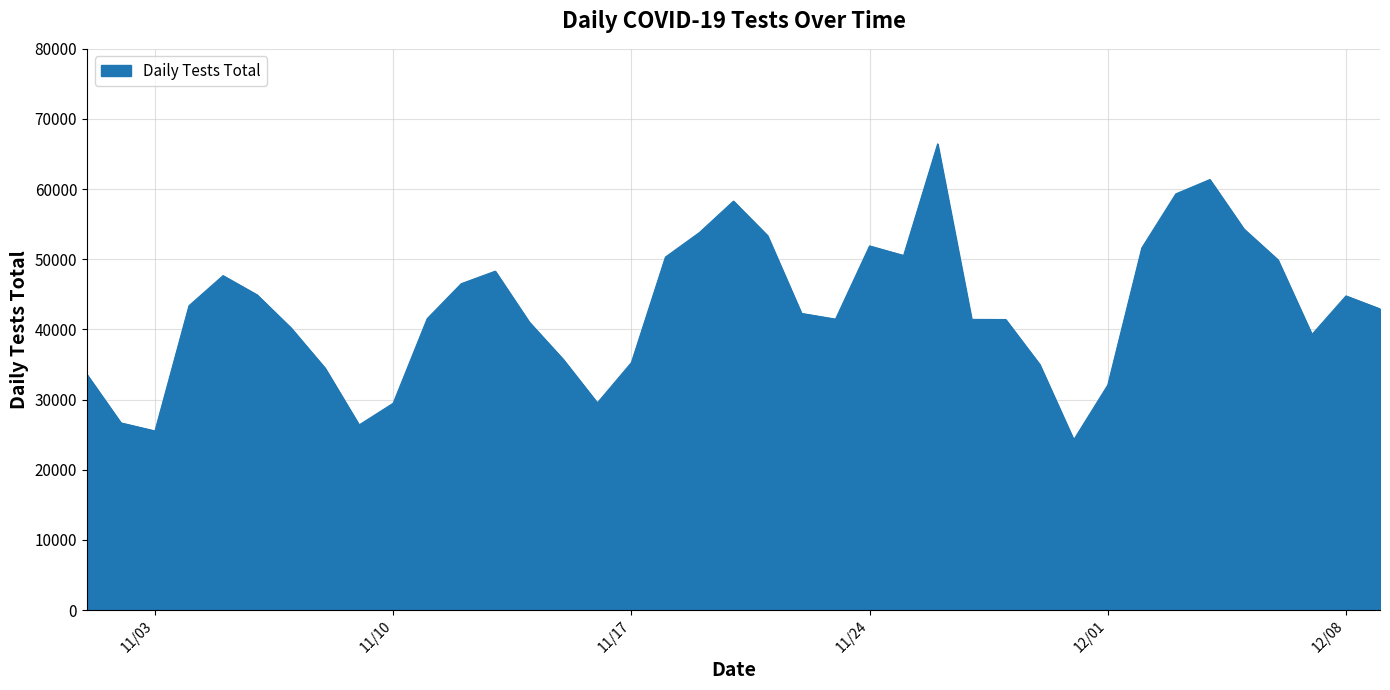

What is the difference between the maximum and minimum values?

42179